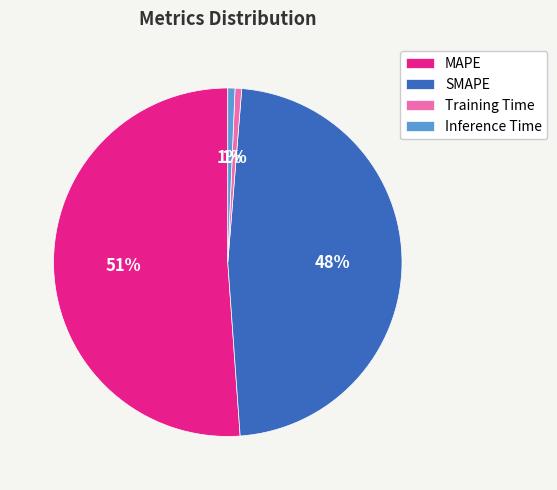

Which slice is the largest?

MAPE